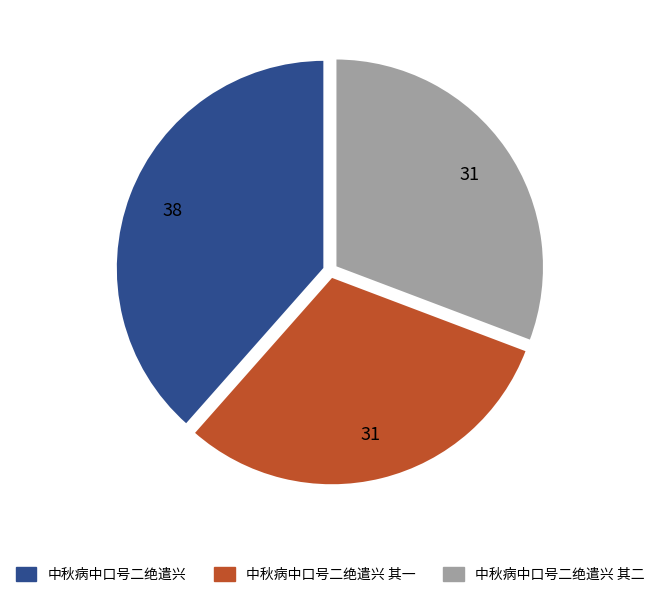

Does any single category account for the majority?

No